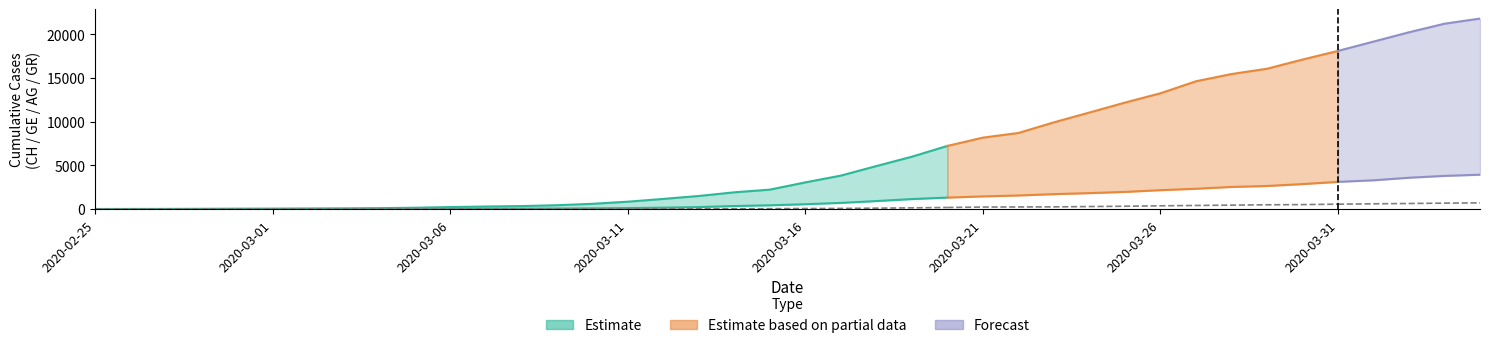

Reading left to right, list all the values displayed in this chart.

CH: 2020-02-25=0	2020-02-26=5	2020-02-27=9	2020-02-28=19	2020-02-29=31	2020-03-01=38	2020-03-02=56	2020-03-03=70	2020-03-04=100	2020-03-05=146	2020-03-06=223	2020-03-07=287	2020-03-08=336	2020-03-09=435	2020-03-10=595	2020-03-11=838	2020-03-12=1156	2020-03-13=1493	2020-03-14=1913	2020-03-15=2219	2020-03-16=3047	2020-03-17=3825	2020-03-18=4917	2020-03-19=5989	2020-03-20=7224	2020-03-21=8173	2020-03-22=8707	2020-03-23=9923	2020-03-24=11048	2020-03-25=12184	2020-03-26=13251	2020-03-27=14624	2020-03-28=15454	2020-03-29=16060	2020-03-30=17110	2020-03-31=18102	2020-04-01=19168	2020-04-02=20235	2020-04-03=21217	2020-04-04=21804
GE: 2020-02-25=0	2020-02-26=1	2020-02-27=1	2020-02-28=4	2020-02-29=8	2020-03-01=9	2020-03-02=10	2020-03-03=13	2020-03-04=15	2020-03-05=20	2020-03-06=29	2020-03-07=42	2020-03-08=44	2020-03-09=59	2020-03-10=79	2020-03-11=112	2020-03-12=153	2020-03-13=224	2020-03-14=343	2020-03-15=425	2020-03-16=549	2020-03-17=701	2020-03-18=911	2020-03-19=1139	2020-03-20=1307	2020-03-21=1445	2020-03-22=1549	2020-03-23=1703	2020-03-24=1820	2020-03-25=1959	2020-03-26=2160	2020-03-27=2321	2020-03-28=2527	2020-03-29=2638	2020-03-30=2855	2020-03-31=3109	2020-04-01=3289	2020-04-02=3582	2020-04-03=3793	2020-04-04=3928
AG: 2020-02-25=0	2020-02-26=1	2020-02-27=1	2020-02-28=1	2020-02-29=3	2020-03-01=4	2020-03-02=7	2020-03-03=7	2020-03-04=10	2020-03-05=11	2020-03-06=12	2020-03-07=14	2020-03-08=14	2020-03-09=15	2020-03-10=18	2020-03-11=20	2020-03-12=27	2020-03-13=30	2020-03-14=33	2020-03-15=43	2020-03-16=56	2020-03-17=69	2020-03-18=96	2020-03-19=134	2020-03-20=175	2020-03-21=223	2020-03-22=235	2020-03-23=245	2020-03-24=283	2020-03-25=318	2020-03-26=367	2020-03-27=407	2020-03-28=444	2020-03-29=485	2020-03-30=506	2020-03-31=554	2020-04-01=596	2020-04-02=631	2020-04-03=673	2020-04-04=702
GR: 2020-02-25=0	2020-02-26=2	2020-02-27=2	2020-02-28=6	2020-02-29=6	2020-03-01=6	2020-03-02=9	2020-03-03=9	2020-03-04=12	2020-03-05=14	2020-03-06=16	2020-03-07=17	2020-03-08=18	2020-03-09=18	2020-03-10=22	2020-03-11=31	2020-03-12=43	2020-03-13=53	2020-03-14=56	2020-03-15=71	2020-03-16=84	2020-03-17=101	2020-03-18=128	2020-03-19=182	2020-03-20=226	2020-03-21=258	2020-03-22=284	2020-03-23=300	2020-03-24=343	2020-03-25=393	2020-03-26=433	2020-03-27=474	2020-03-28=495	2020-03-29=519	2020-03-30=535	2020-03-31=547	2020-04-01=592	2020-04-02=622	2020-04-03=649	2020-04-04=657